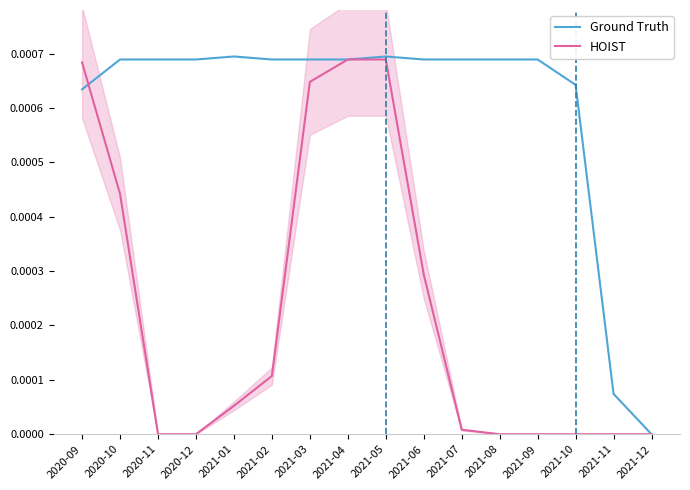

What are all the series names shown in the legend?

Ground Truth, HOIST